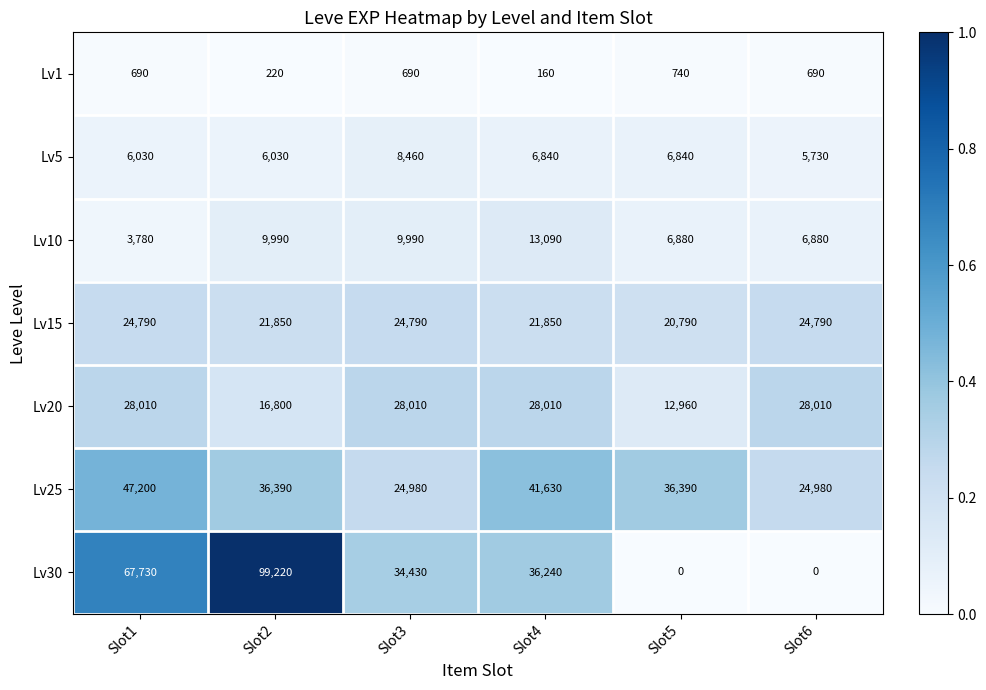

At how many categories does at least one series exceed 0?

6